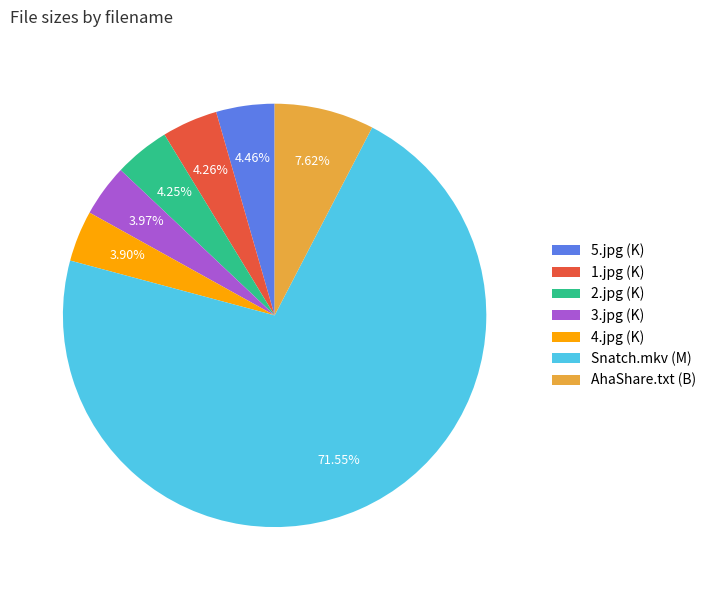

Approximately how many times larger is the value at 3.jpg (K) compared to AhaShare.txt (B)?

0.5